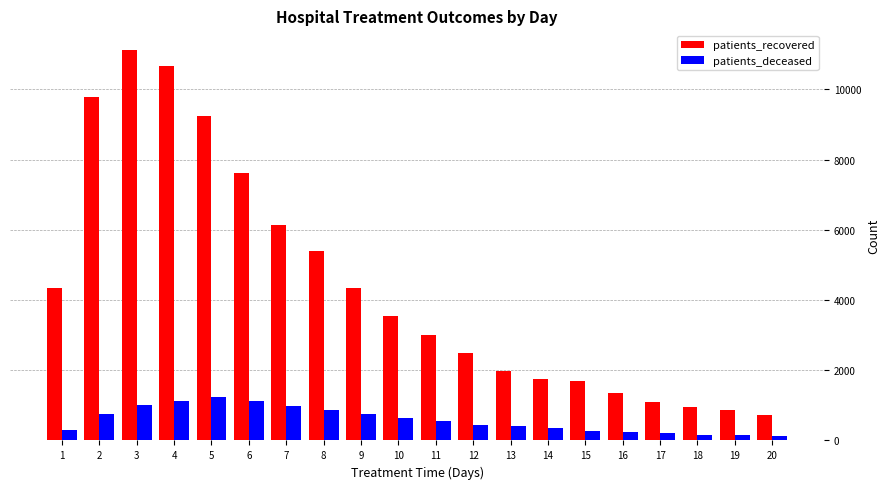

The value of patients_recovered at 3 is 2969. True or false?

False